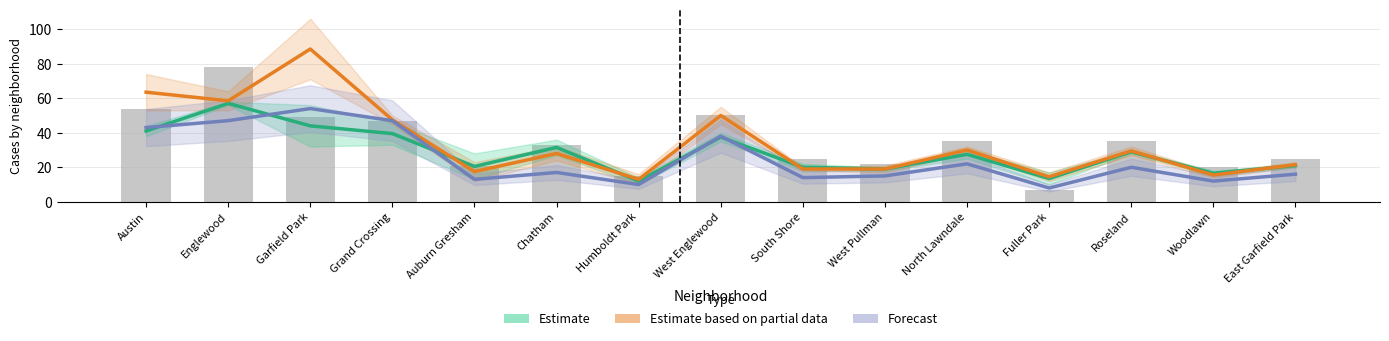

What is the value of the Estimate bar at the 13th from the left?

29.0